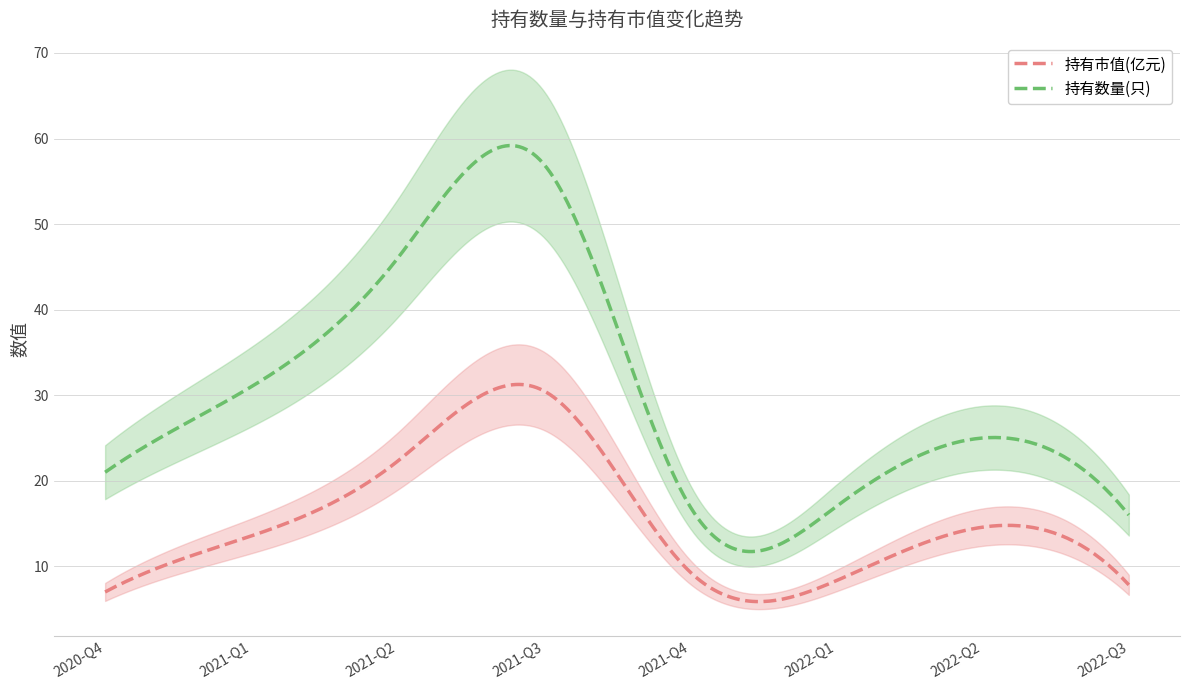

Which series has the largest range (max minus min)?

持有数量(只)